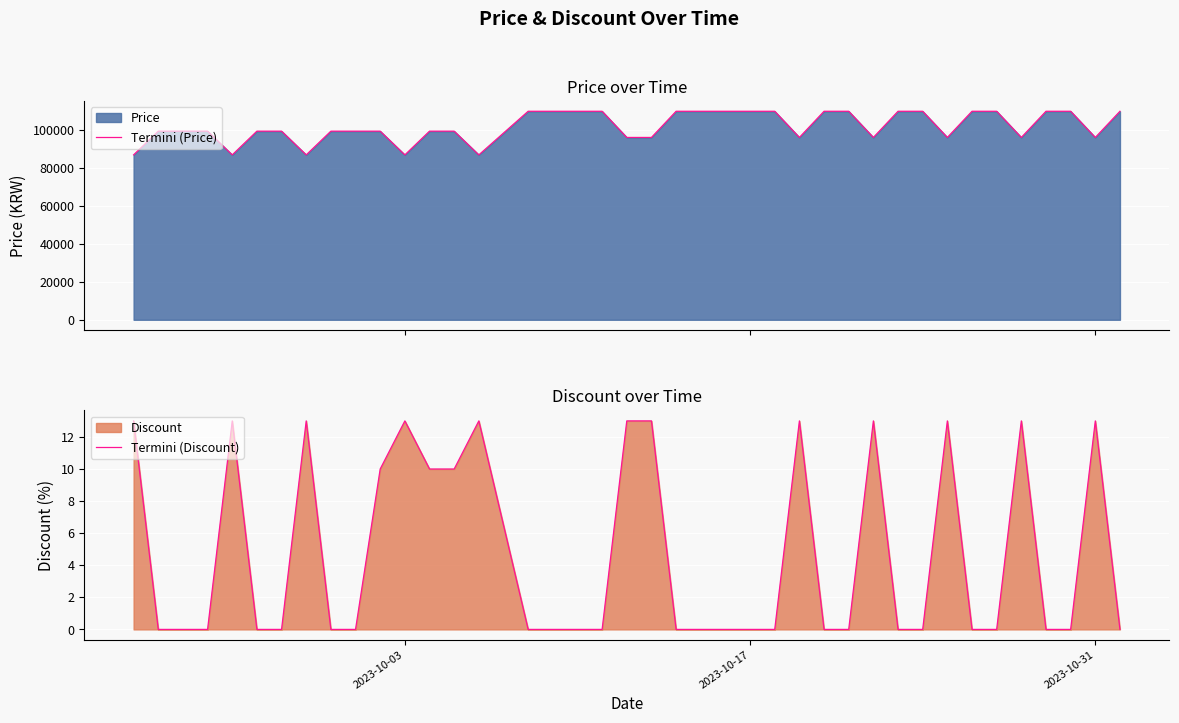

List the series in order of their peak value, highest first.

Termini (Price), Termini (Discount)